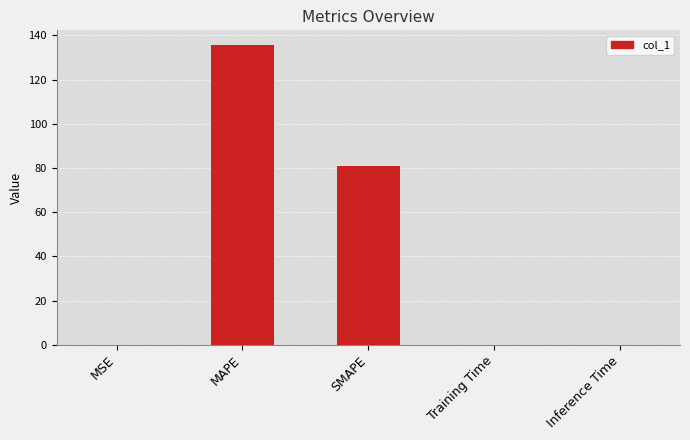

Which has a higher value, MAPE or SMAPE?

MAPE